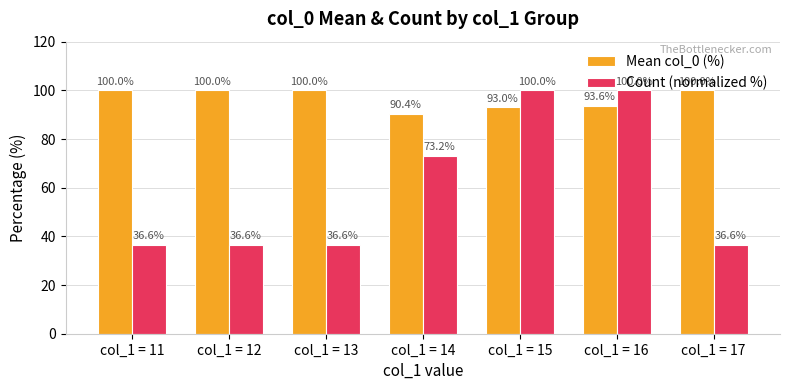

What is the greatest value displayed?

100.0